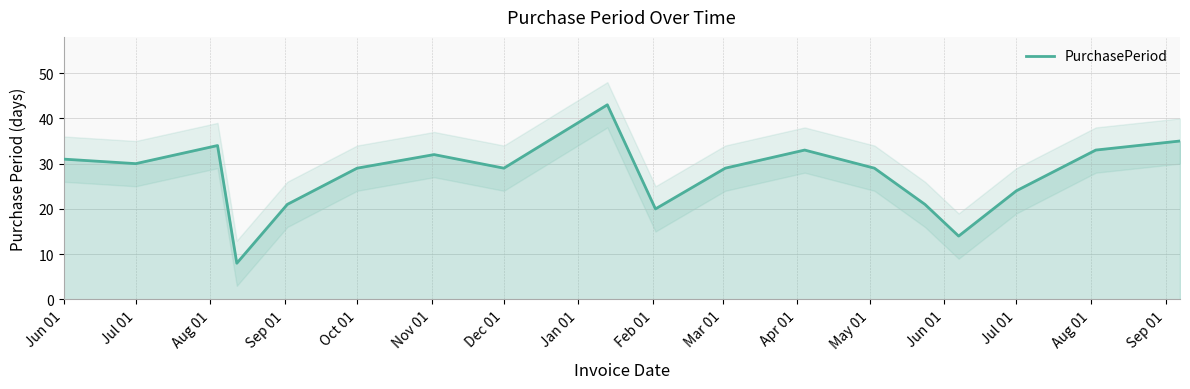

True or false: the data shows 31 at Jun 01.

True